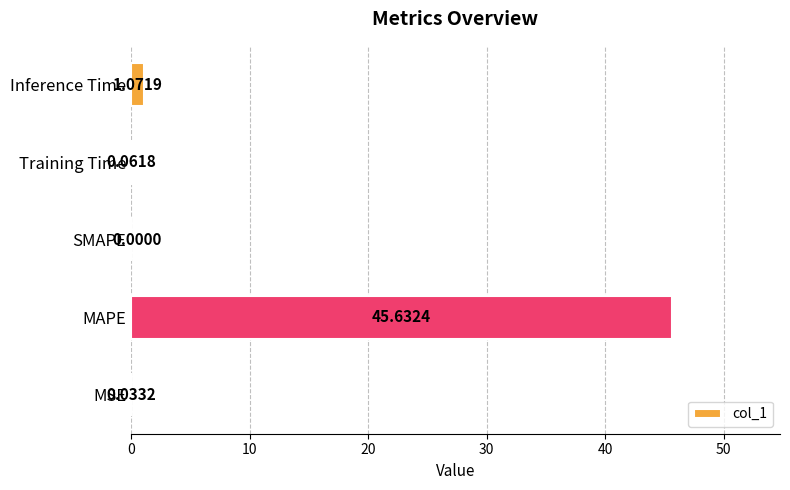

What is the sum of all values?

46.8